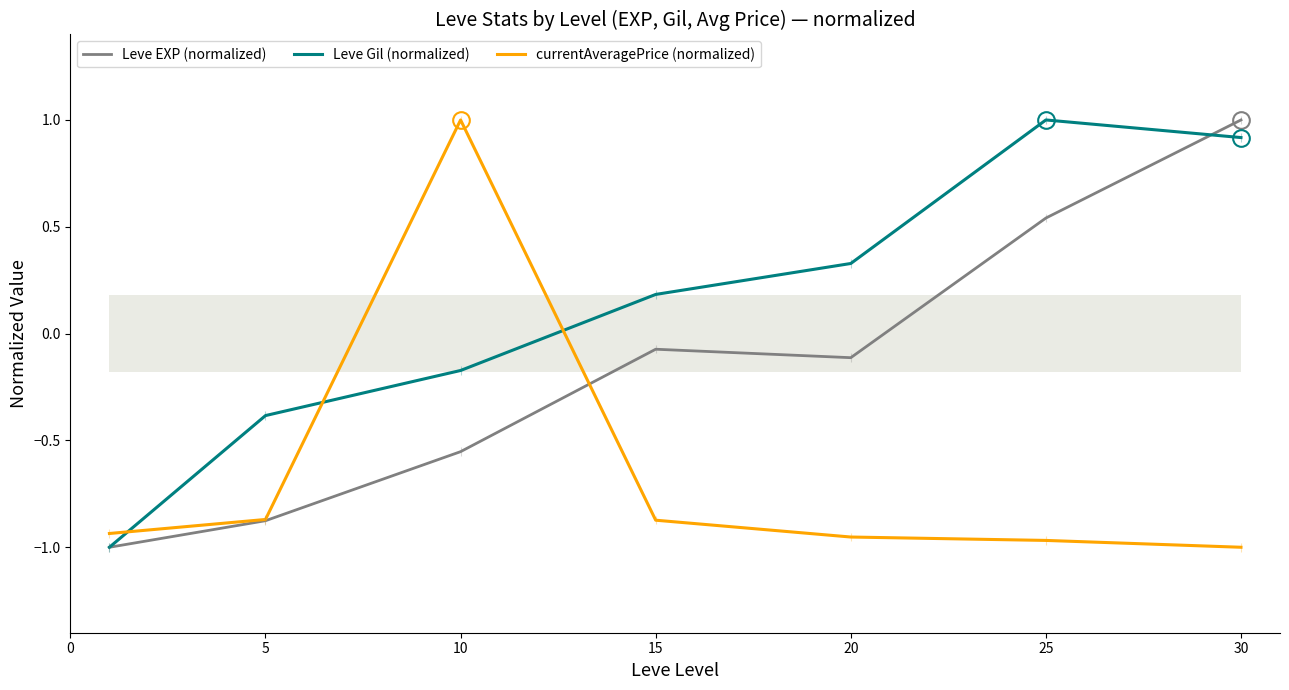

True or false: Leve EXP (normalized) and Leve Gil (normalized) cross at least once.

True